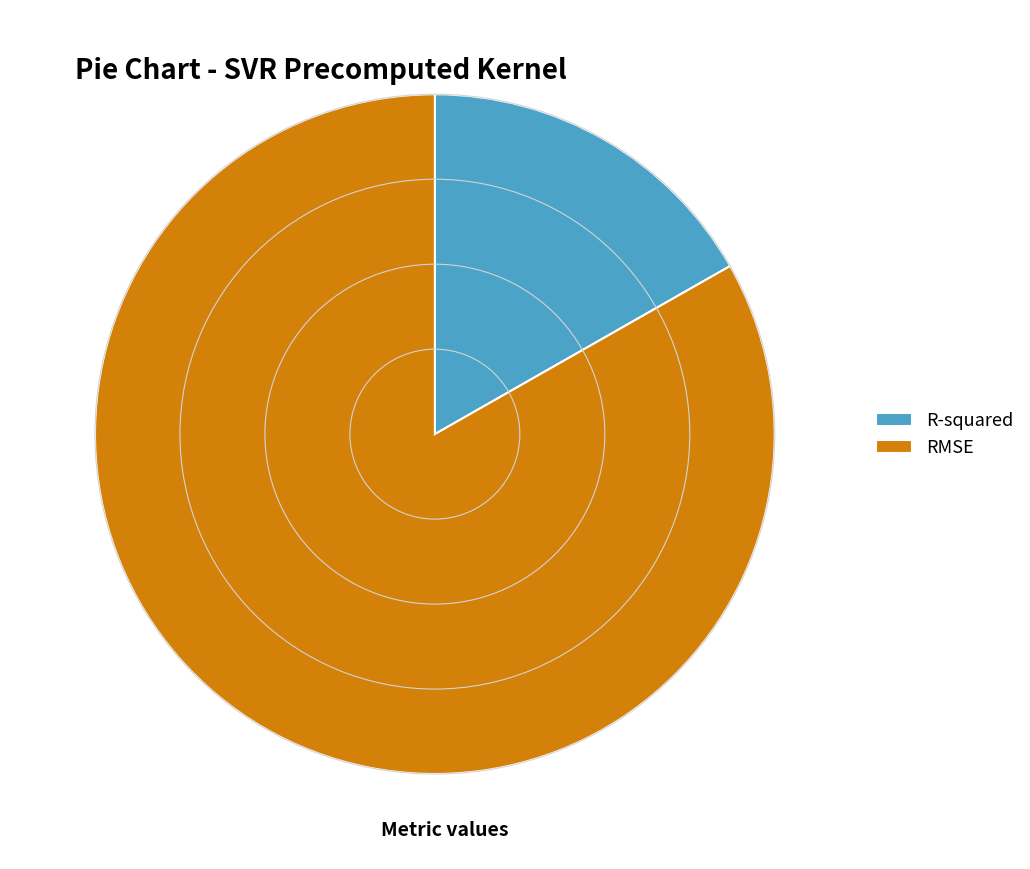

Is it true that RMSE is 83% of the pie?

True